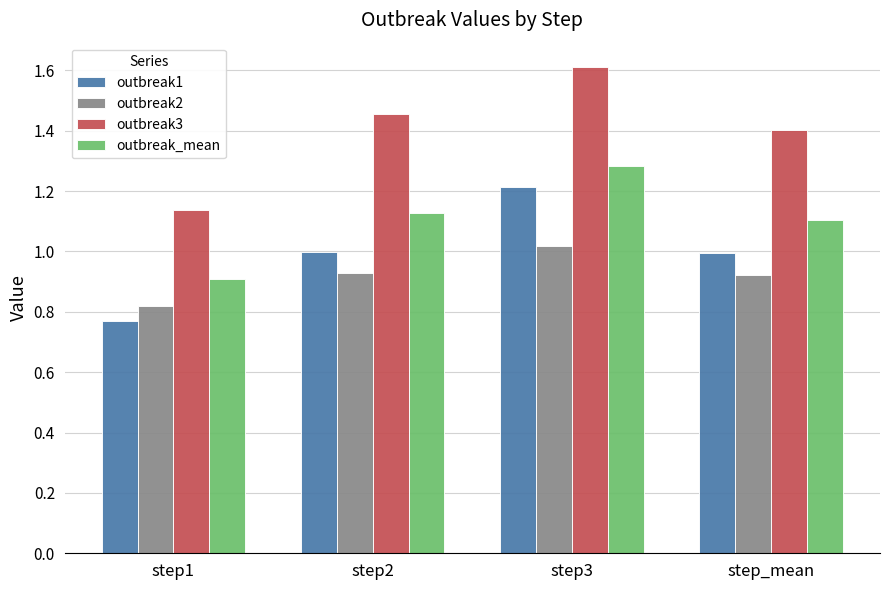

What are all the series names shown in the legend?

outbreak1, outbreak2, outbreak3, outbreak_mean